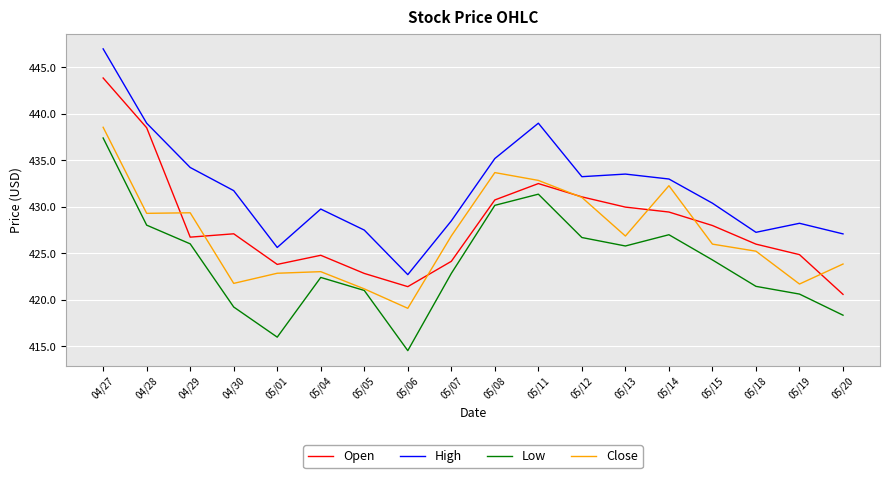

True or false: High has a value of 161.5 at 05/20.

False